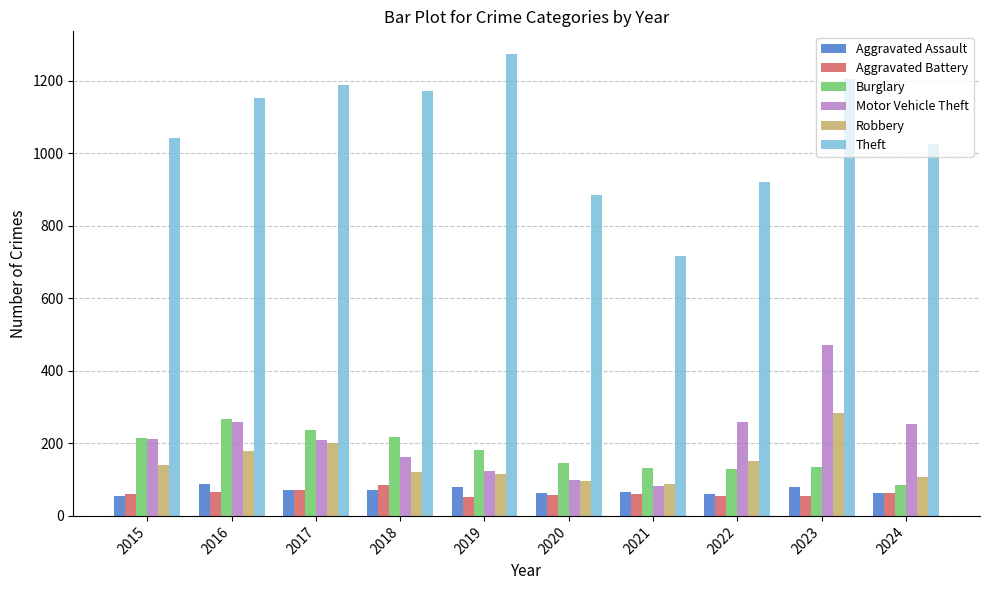

The Motor Vehicle Theft series shows 96 at 2015. True or false?

False